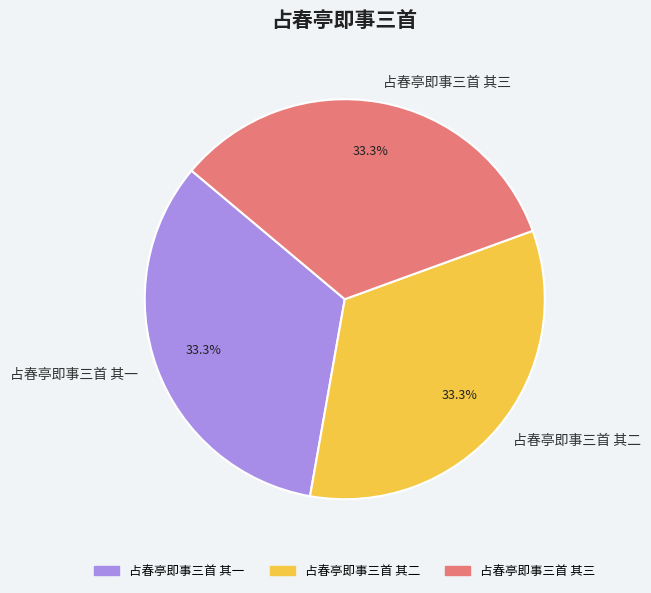

To the nearest percent, what portion does 占春亭即事三首 其一 represent?

33%